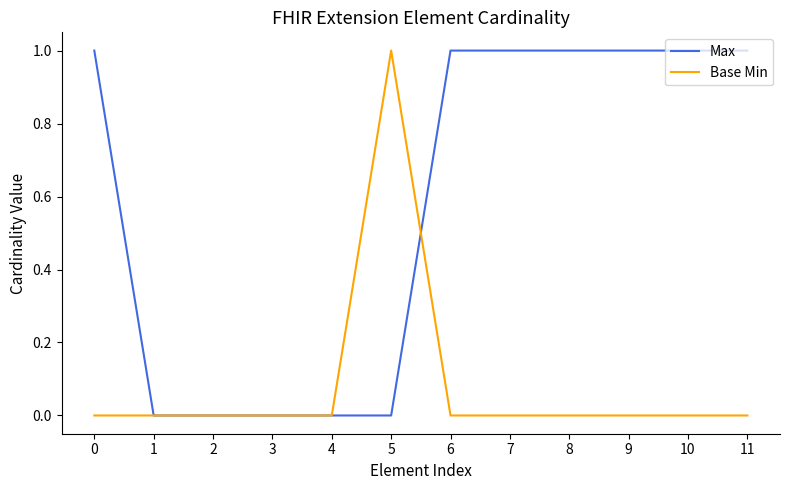

After their last crossing, which series has the higher values: Base Min or Max?

Max